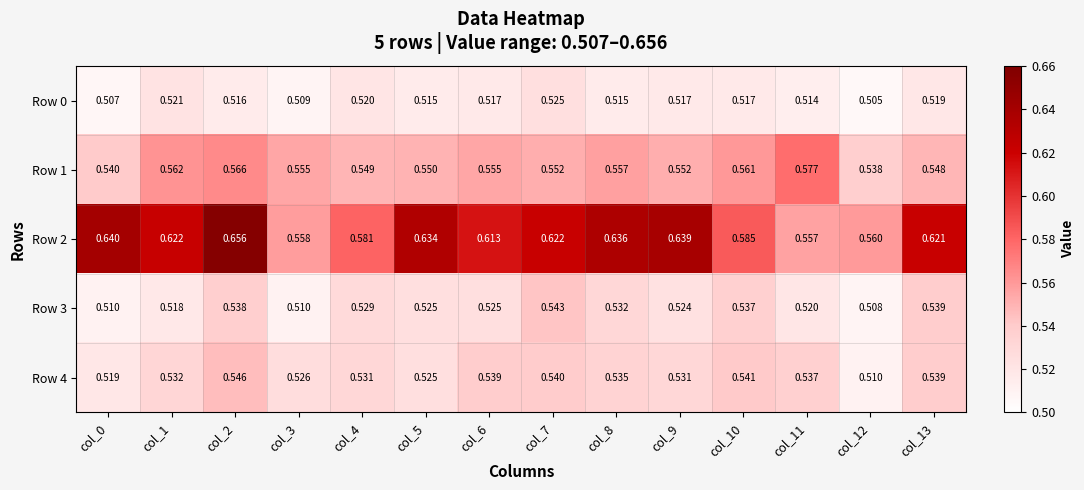

Is the value of Row 2 at col_3 greater than the value of Row 1 at col_13?

Yes